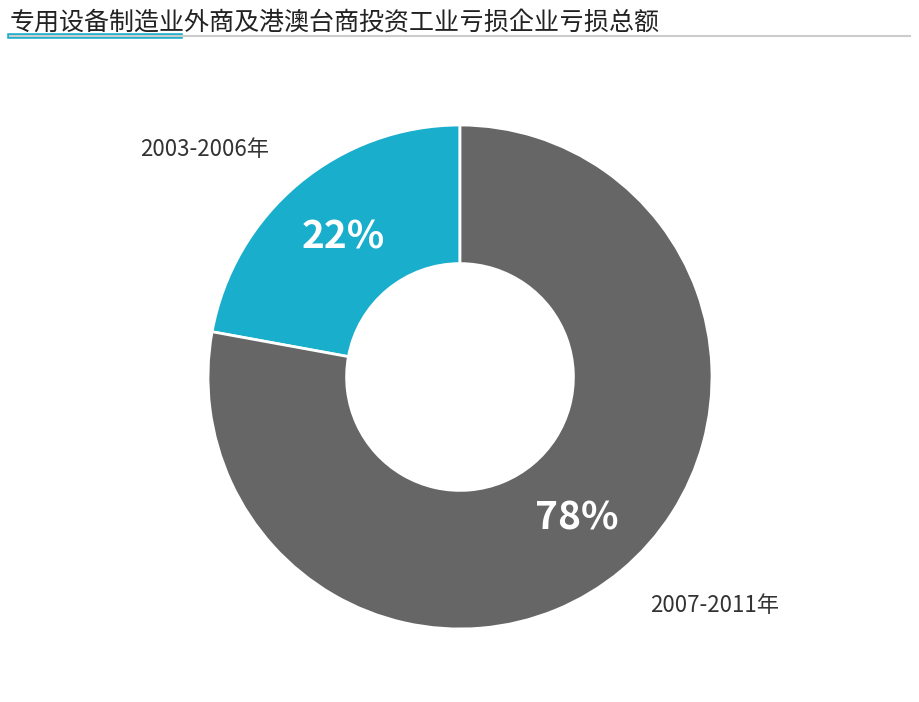

How many slices are in this pie chart?

2